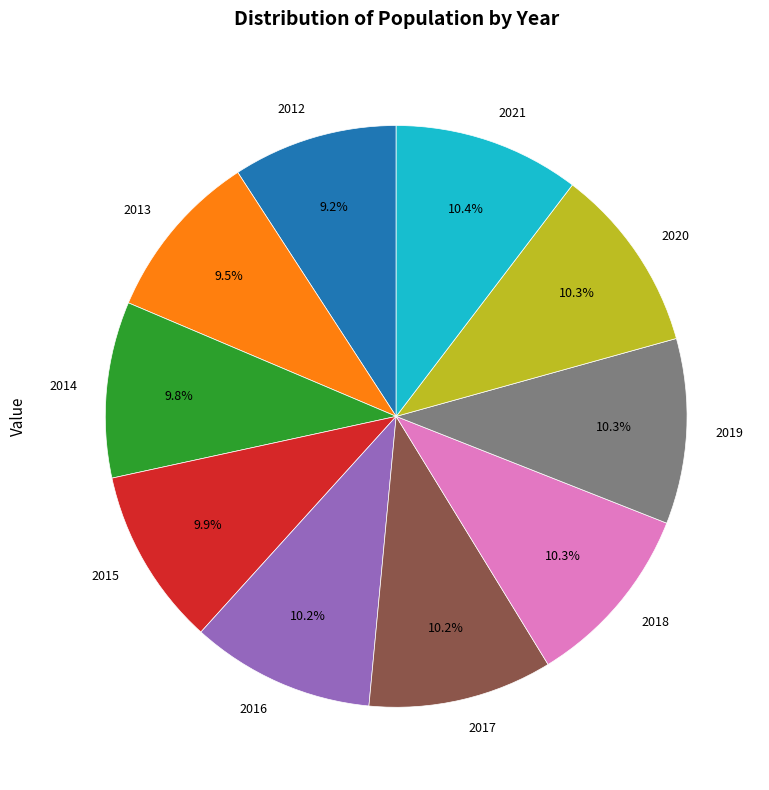

Does 2016 account for over 50% of the chart?

No